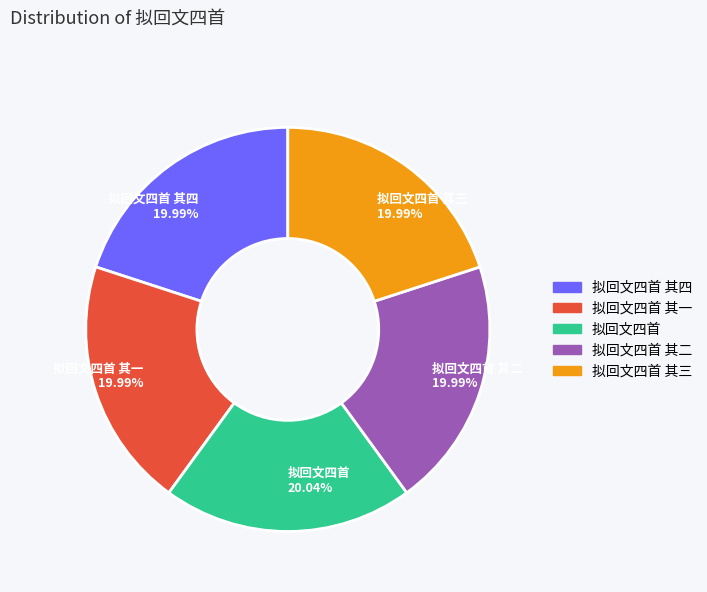

How many segments does this pie chart have?

5